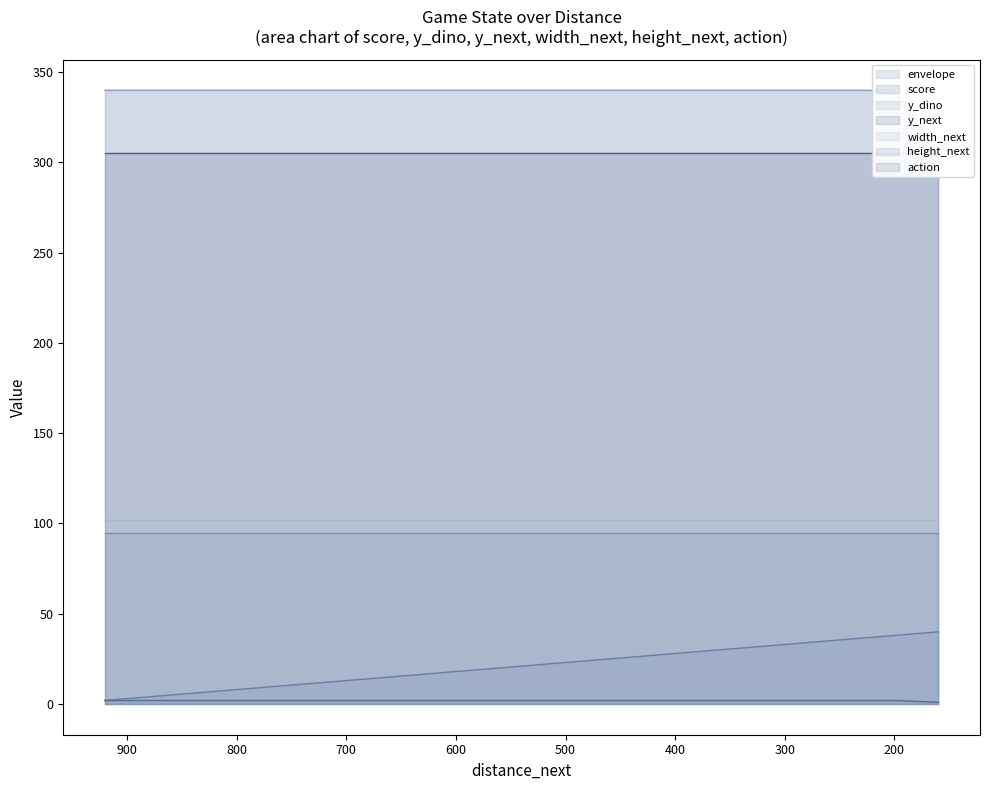

How many data points does each series have?

20